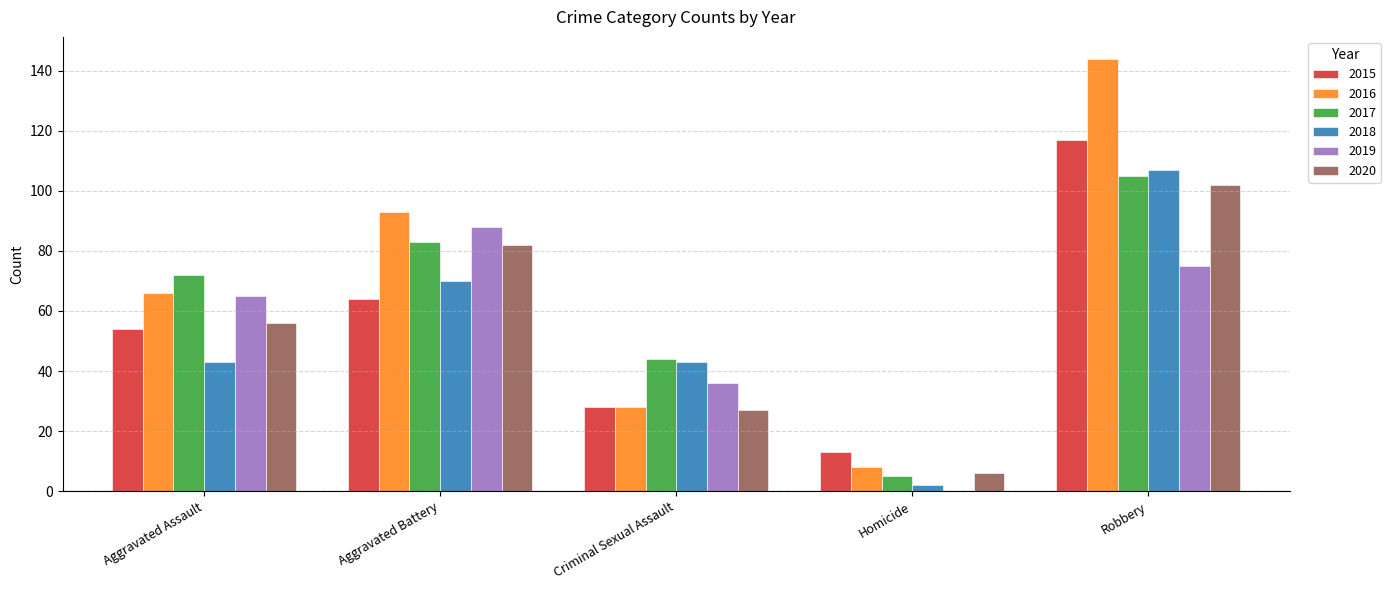

What is the average value of the 2015 series?

55